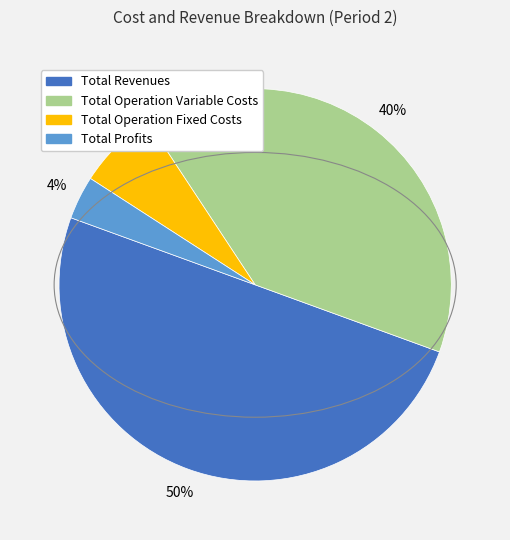

How many segments does this pie chart have?

4